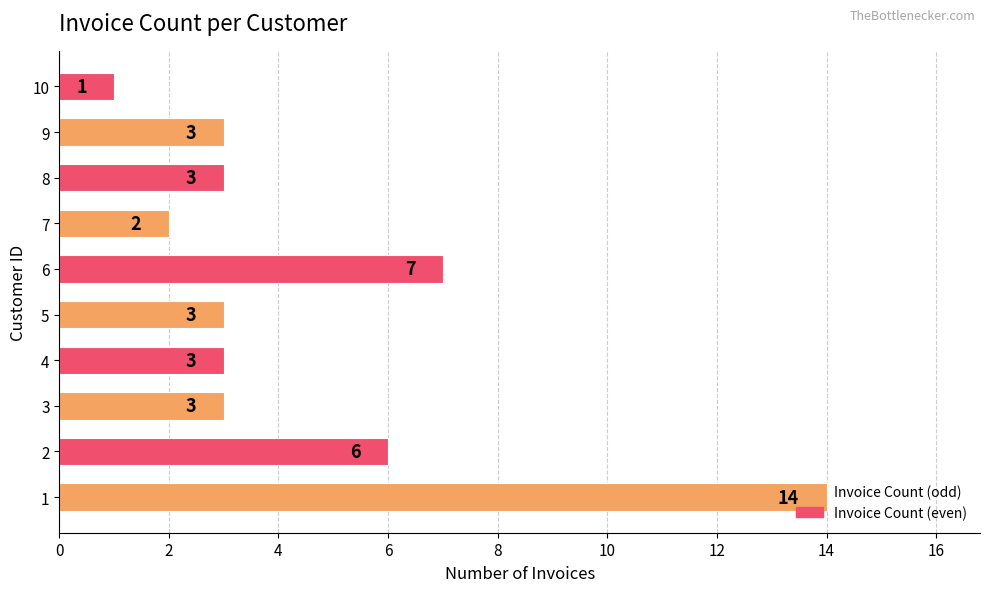

True or false: the data shows 1 at 3.

False